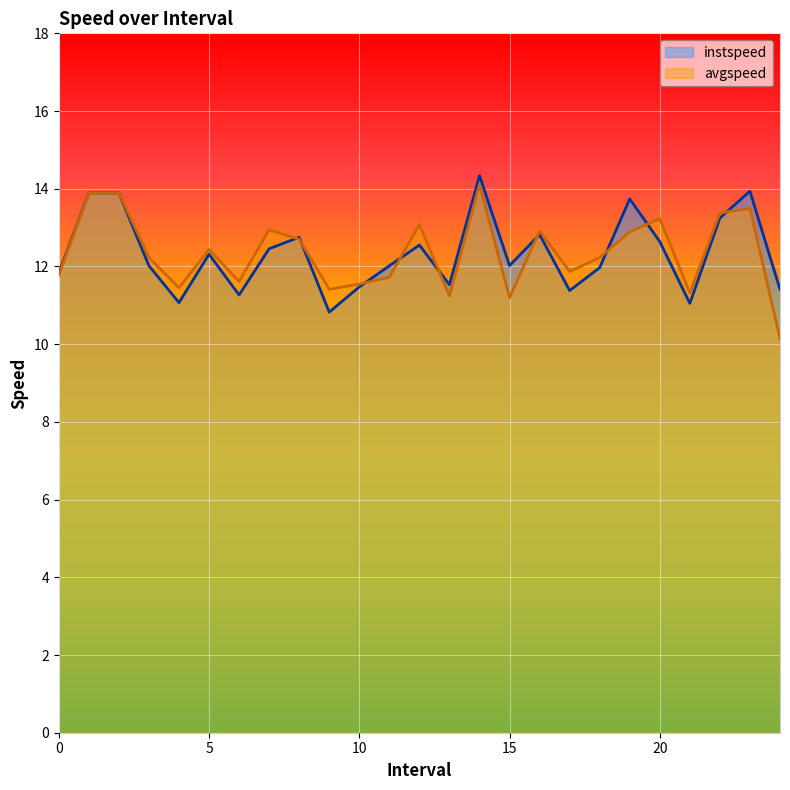

Does the chart display data point markers on the line(s)?

No